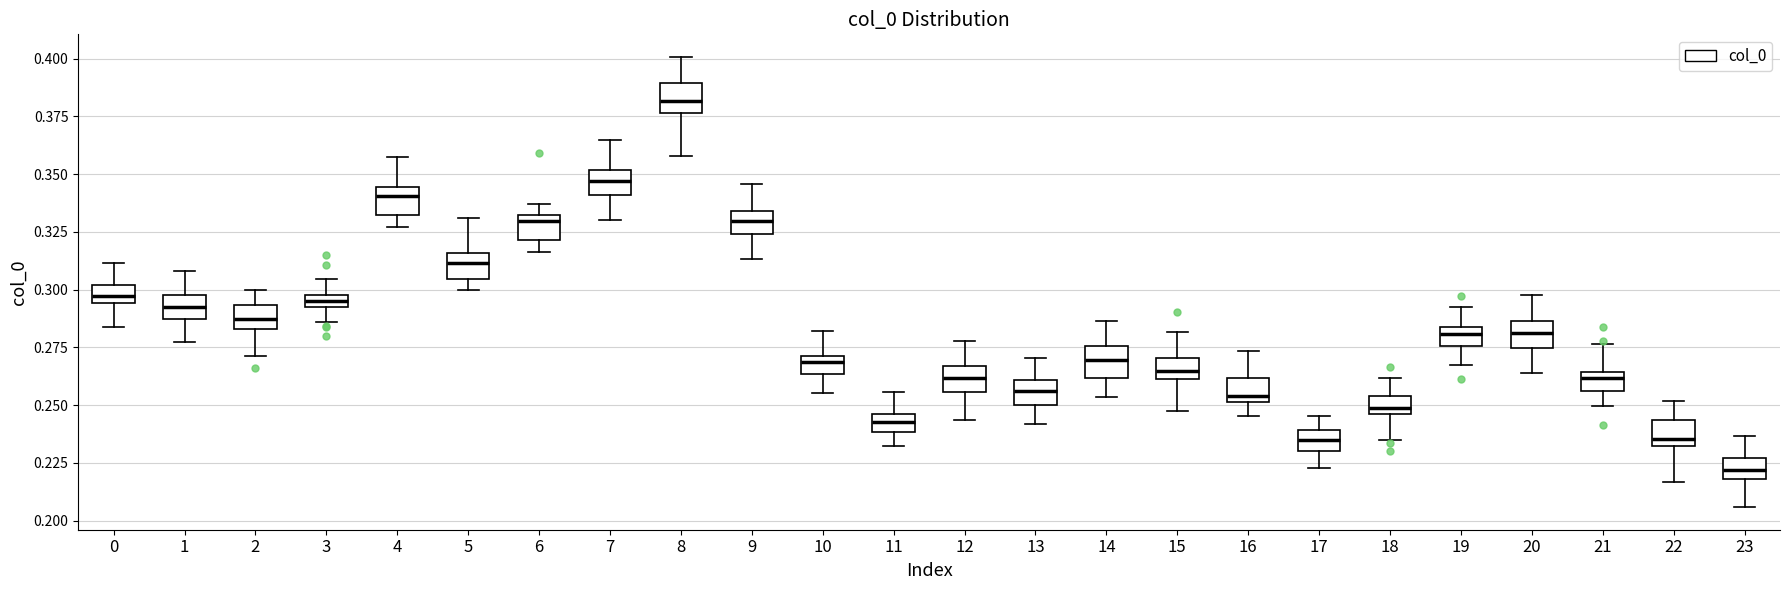

Which box's median line is the lowest?

23